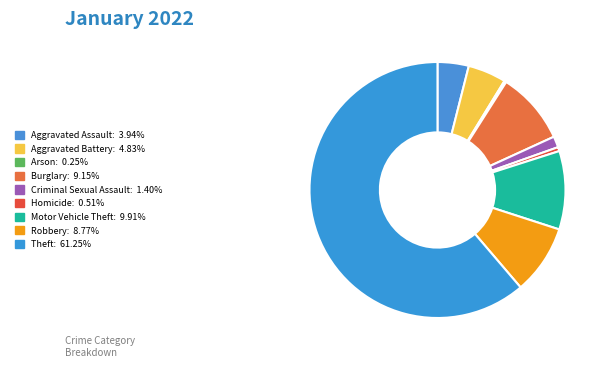

To the nearest percent, what is the difference between the largest and smallest slice percentages?

61%